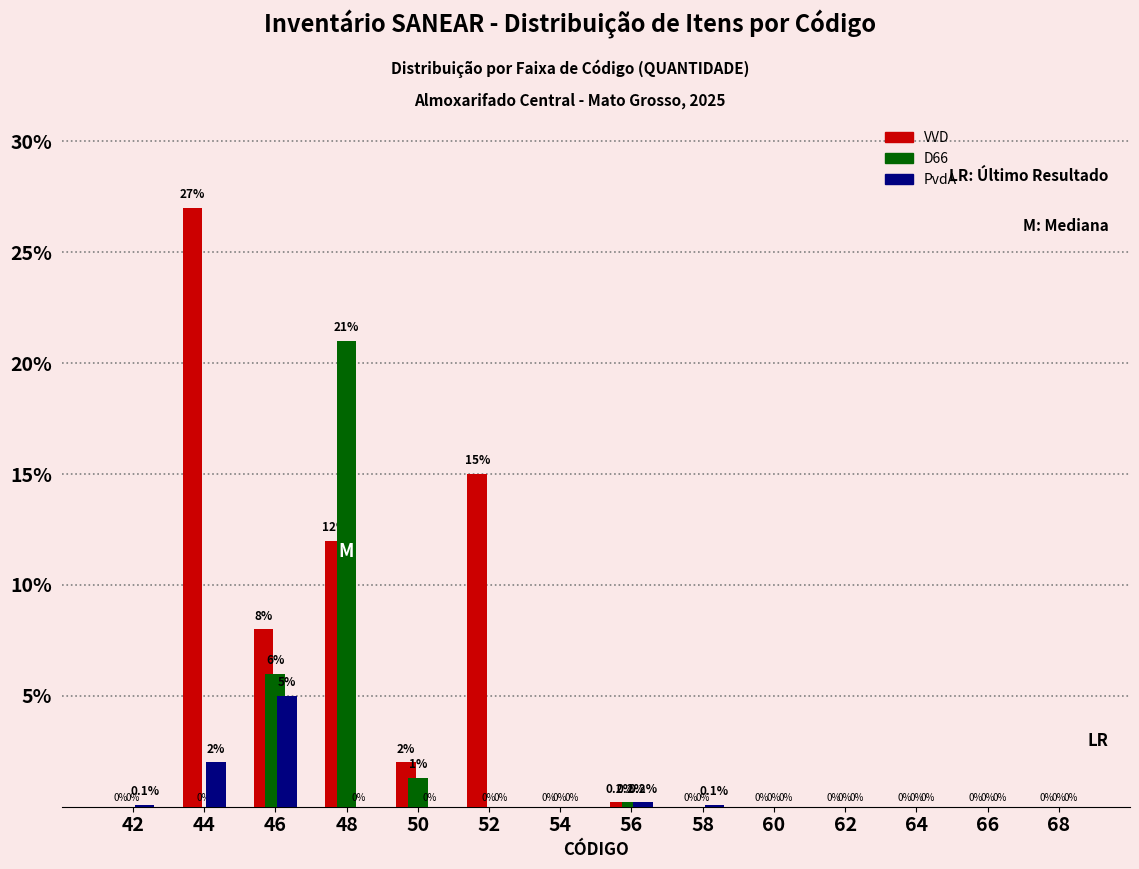

Reading left to right, what are all the values shown in this chart?

VVD: 42=0.0	44=27.0	46=8.0	48=12.0	50=2.0	52=15.0	54=0.0	56=0.2	58=0.0	60=0.0	62=0.0	64=0.0	66=0.0	68=0.0
D66: 42=0.0	44=0.0	46=6.0	48=21.0	50=1.3	52=0.0	54=0.0	56=0.2	58=0.0	60=0.0	62=0.0	64=0.0	66=0.0	68=0.0
PvdA: 42=0.1	44=2.0	46=5.0	48=0.0	50=0.0	52=0.0	54=0.0	56=0.2	58=0.1	60=0.0	62=0.0	64=0.0	66=0.0	68=0.0